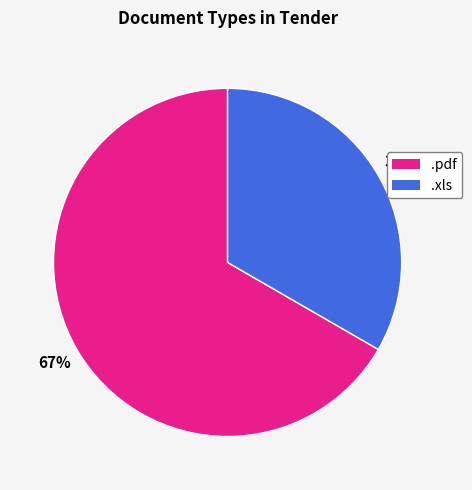

Is it true that .xls is 33% of the pie?

True